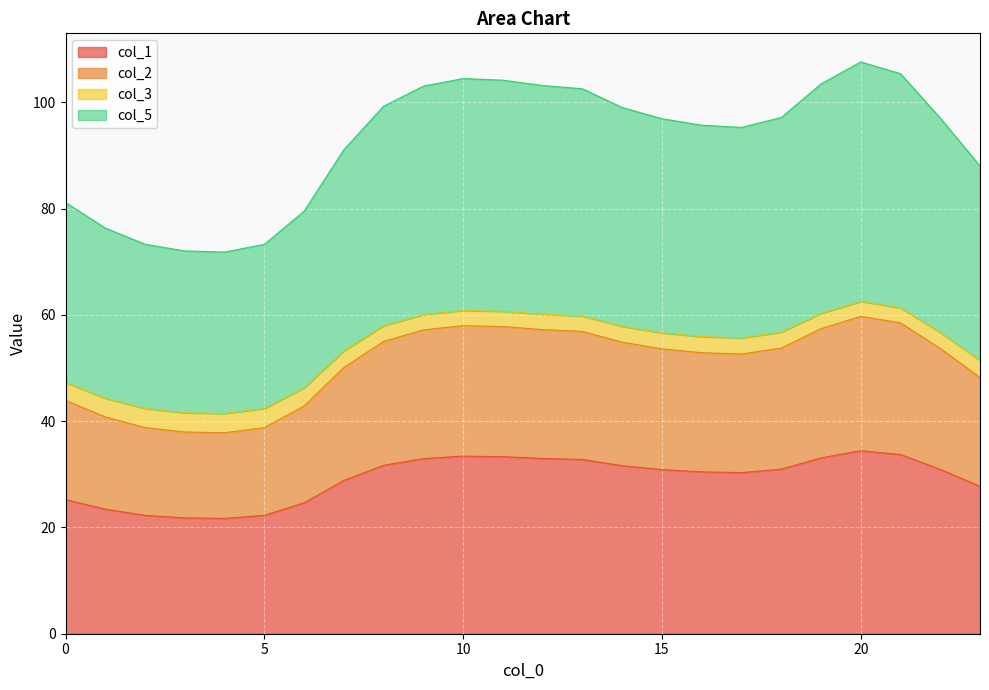

What is the difference between the col_1 values at 0 and 17?

5.1